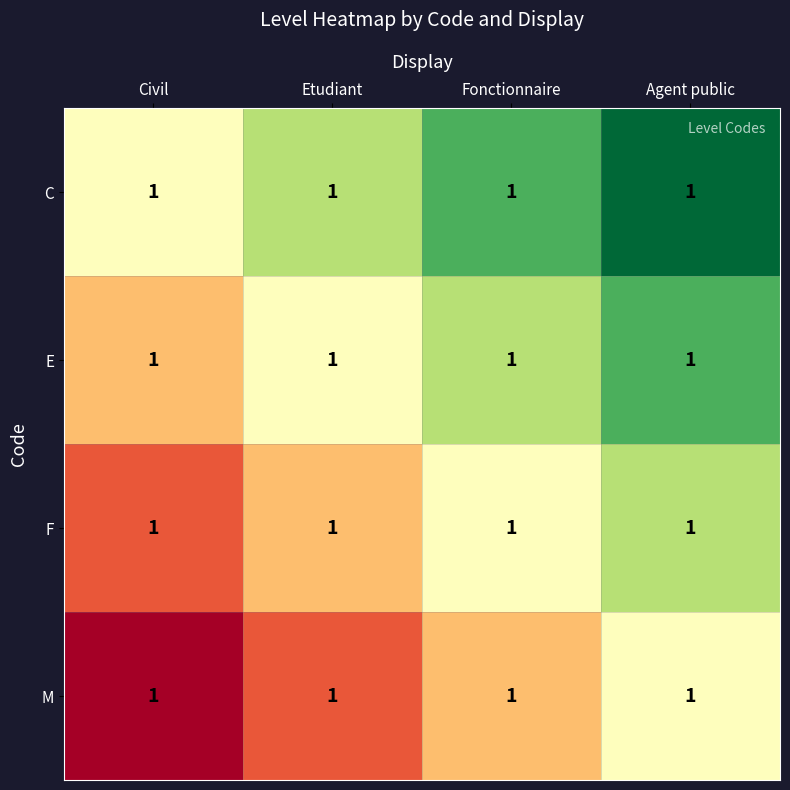

At Agent public, list the series in order from largest to smallest.

C, E, F, M